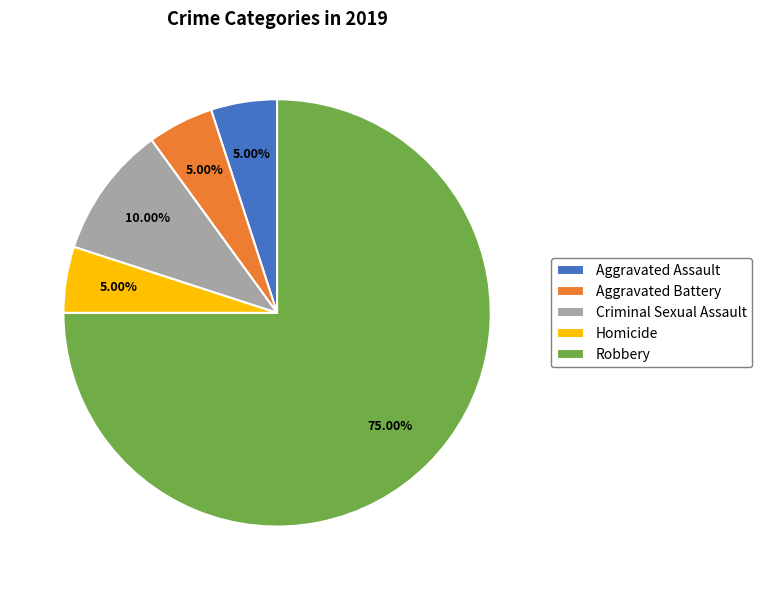

How many segments does this pie chart have?

5